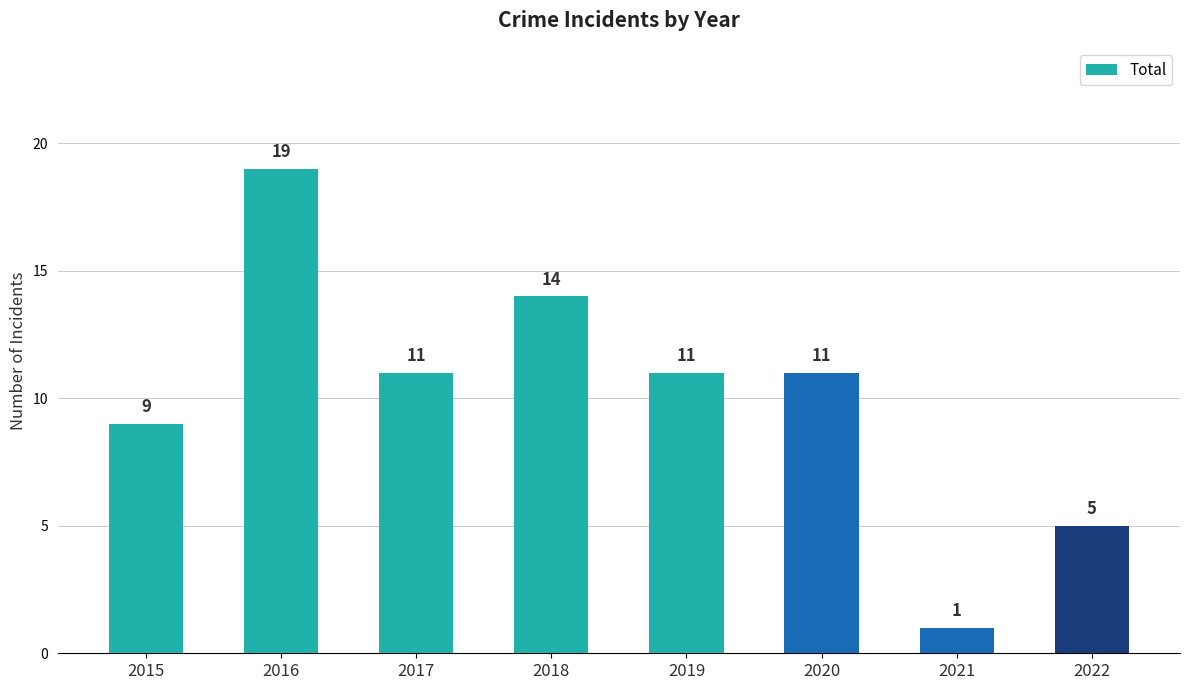

Which has a higher value, 2016 or 2022?

2016